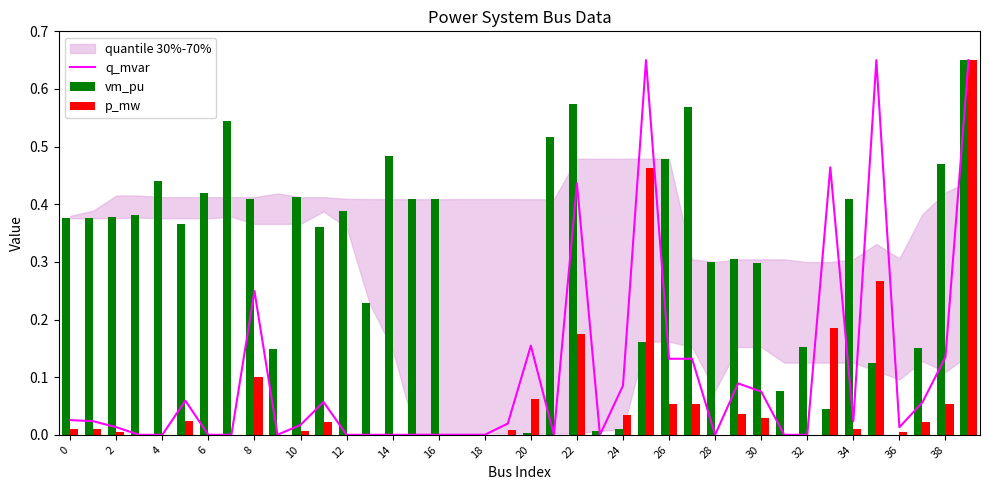

What is the sum of all p_mw values?

2.3